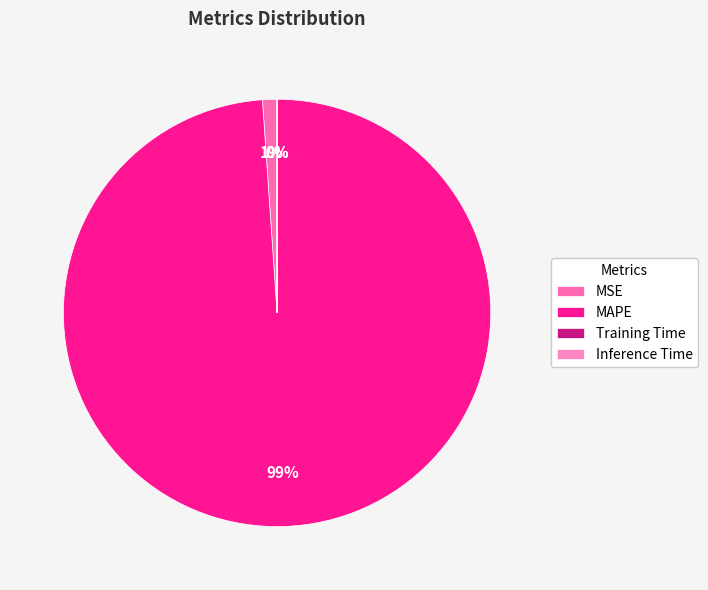

Which category has the smallest portion of the pie?

Inference Time